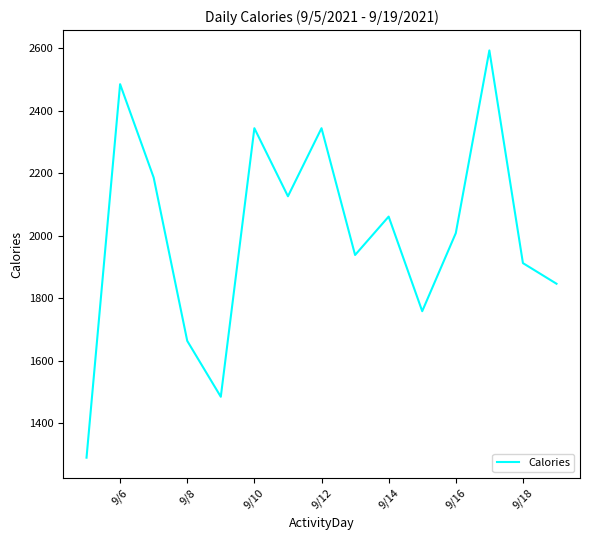

What is the maximum value shown in the chart?

2593